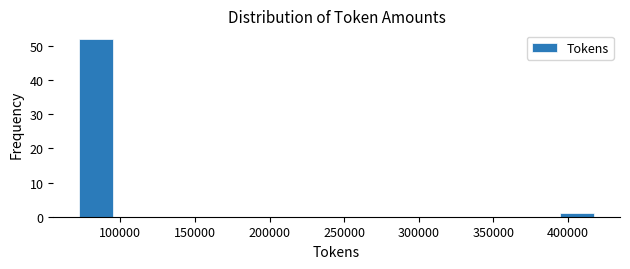

How tall is the bar that spans 395000 to 420000 on the x-axis? Neither the bar edges nor the heights are printed on the chart, so give them approximately, as read against the axes.

1